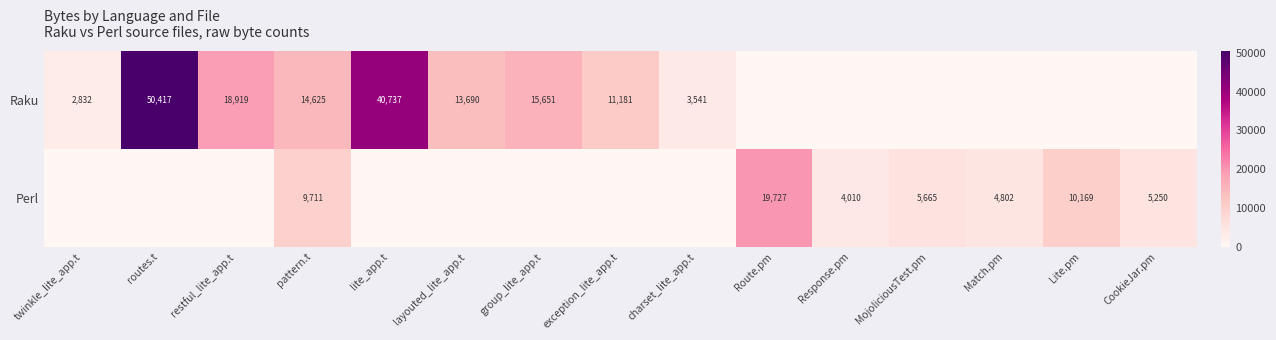

At pattern.t, list the series in order from largest to smallest.

Raku, Perl